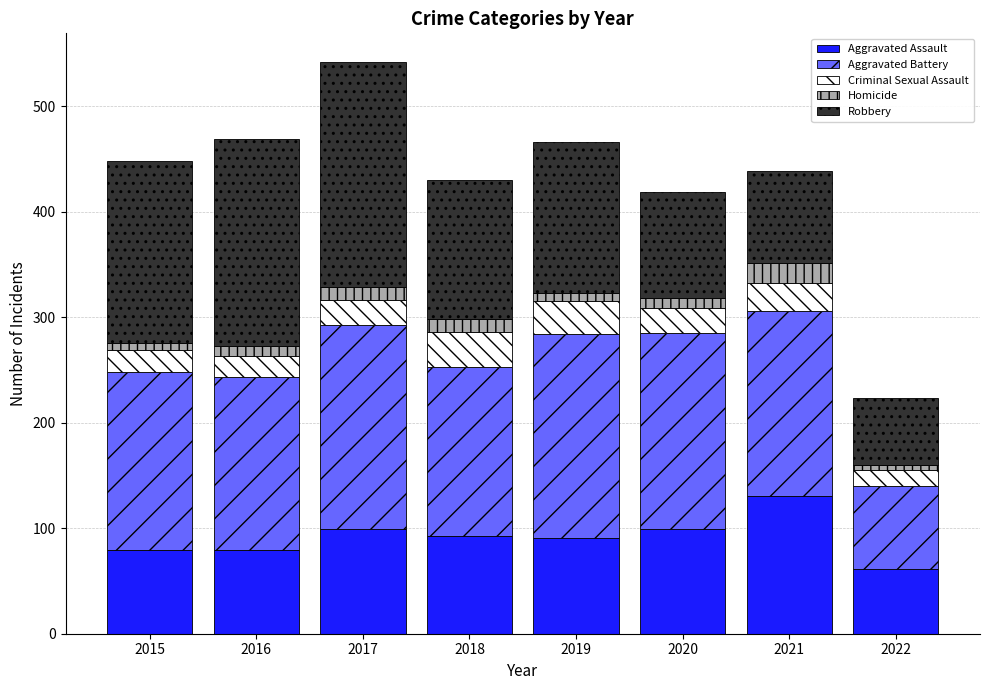

What are all the series names shown in the legend?

Aggravated Assault, Aggravated Battery, Criminal Sexual Assault, Homicide, Robbery